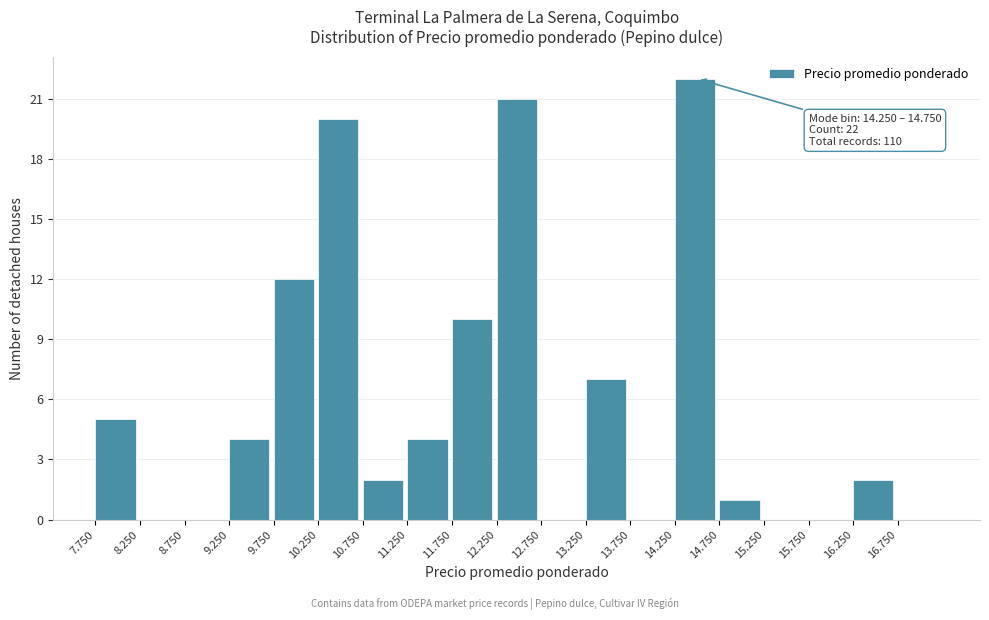

Reading left to right, transcribe all the data shown in this chart.

7.750=5	8.250=0	8.750=0	9.250=4	9.750=12	10.250=20	10.750=2	11.250=4	11.750=10	12.250=21	12.750=0	13.250=7	13.750=0	14.250=22	14.750=1	15.250=0	15.750=0	16.250=2	16.750=0